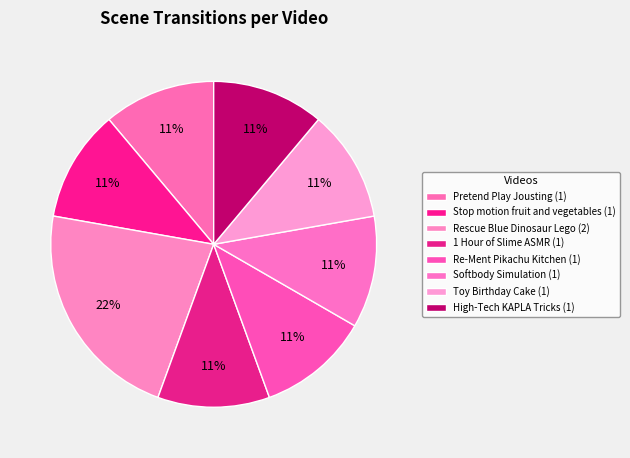

How many slices are in this pie chart?

8